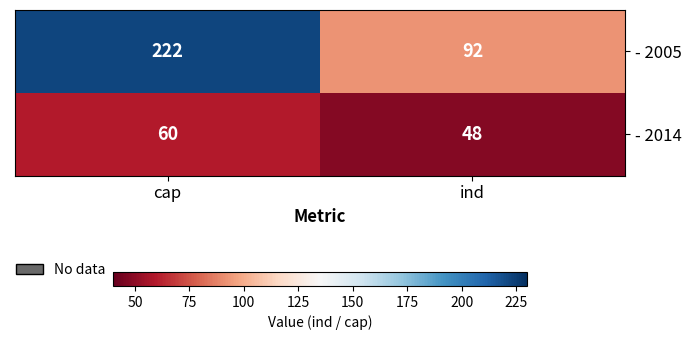

What is the average value of the - 2014 series?

54